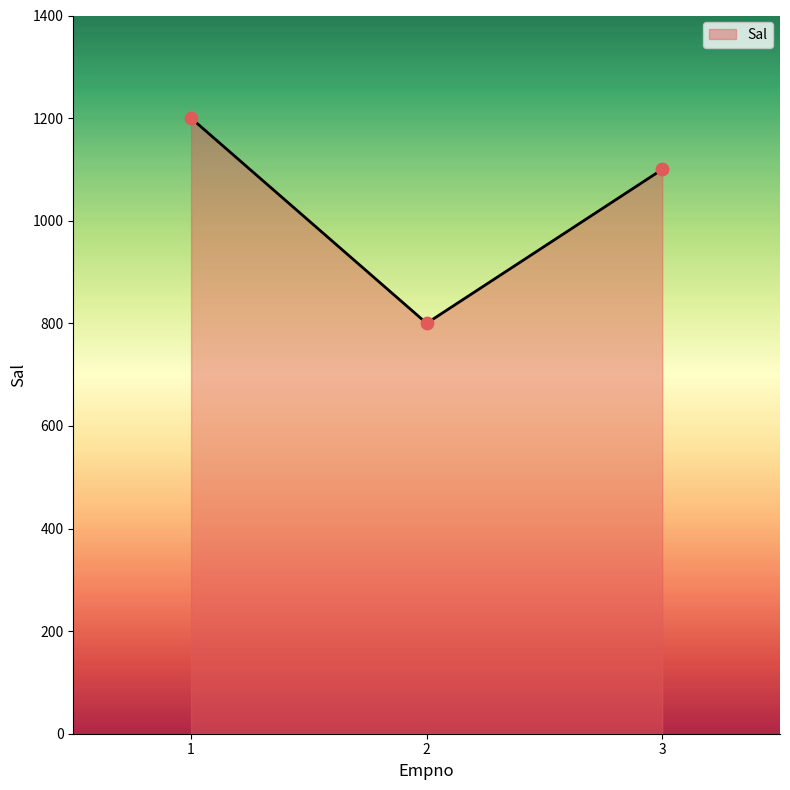

Between 1 and 3, which is larger?

1